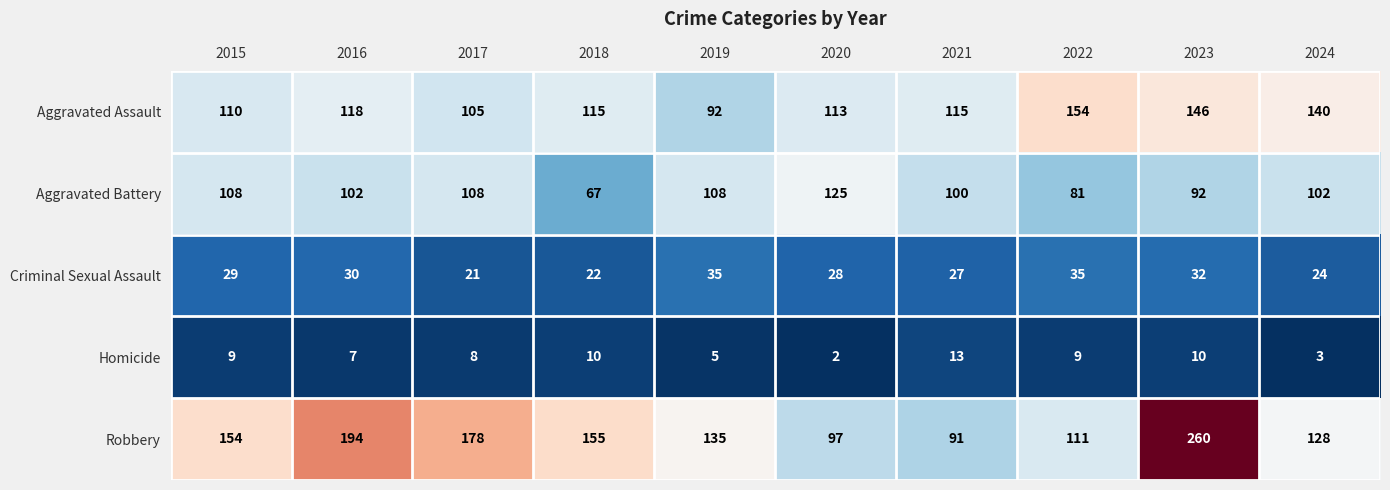

Which category has the lowest value across all series?

2020